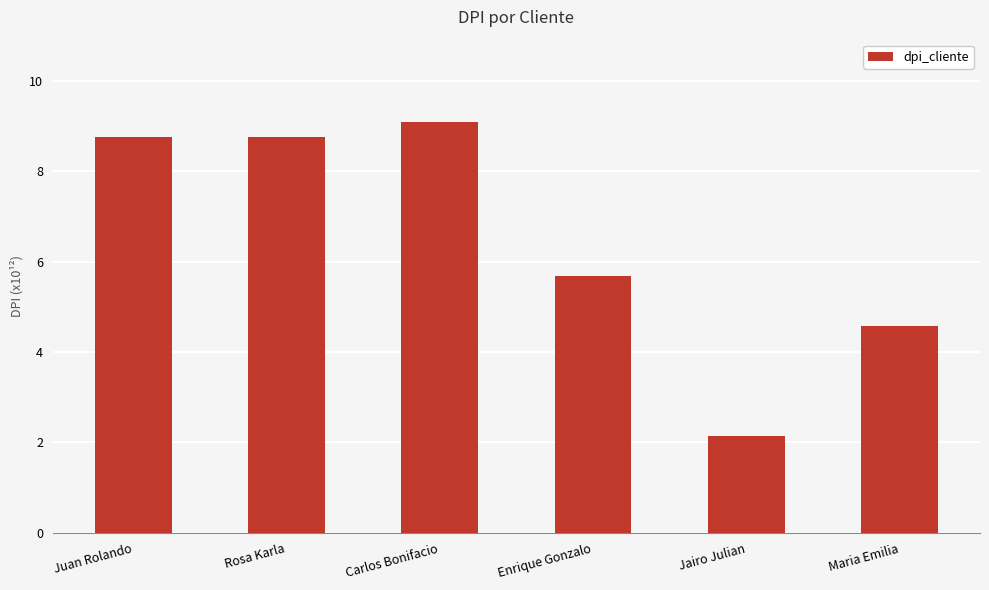

How many bars are there in total?

6